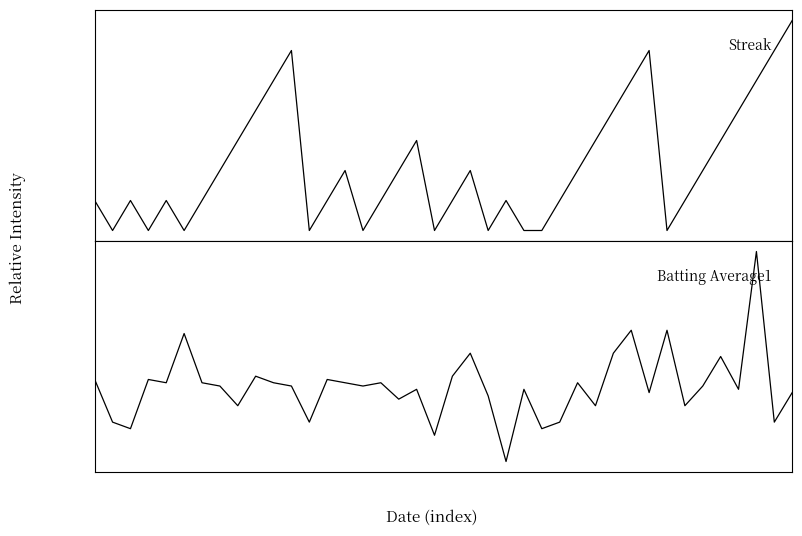

True or false: Batting Average1 has a value of 0.2 at 6.

False